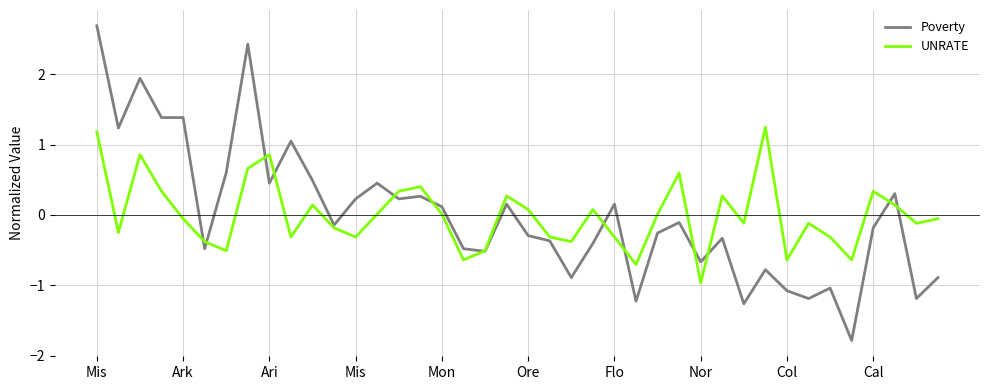

Rank the series by their maximum value, from highest to lowest.

Poverty, UNRATE